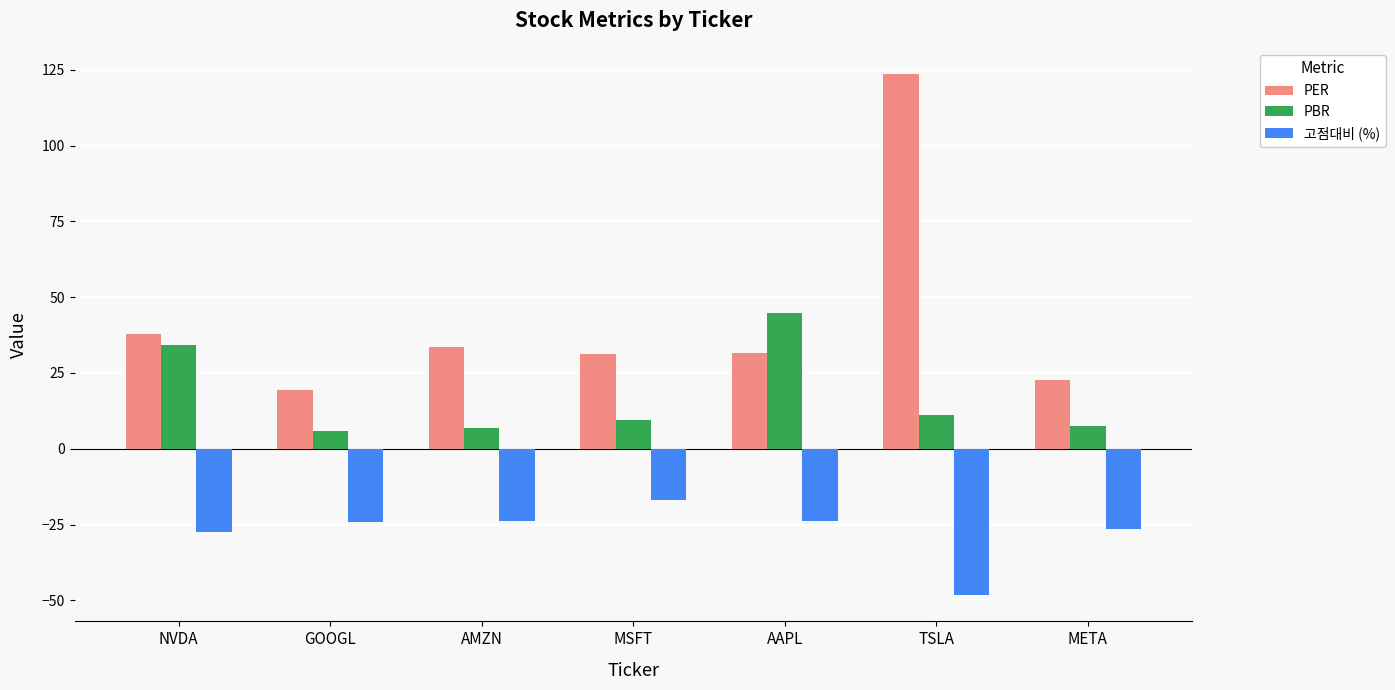

At which label is PER closest to 71?

NVDA